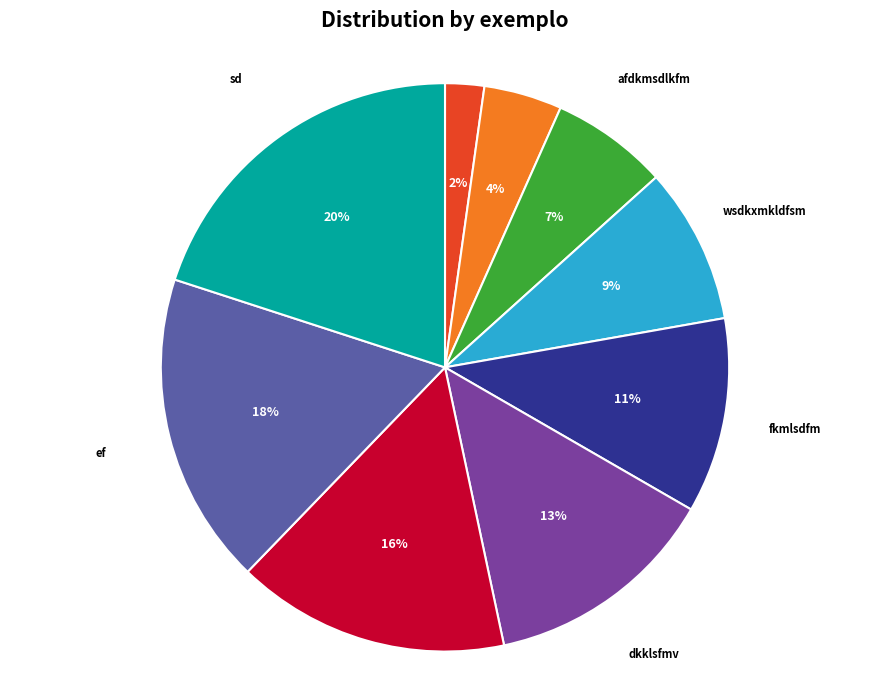

What percentage is the dkklsfmv slice, to the nearest percent?

13%